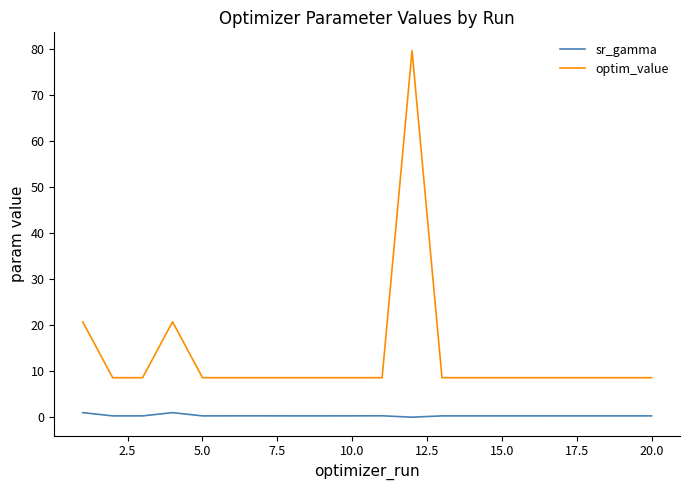

List the series in order of their peak value, lowest first.

sr_gamma, optim_value